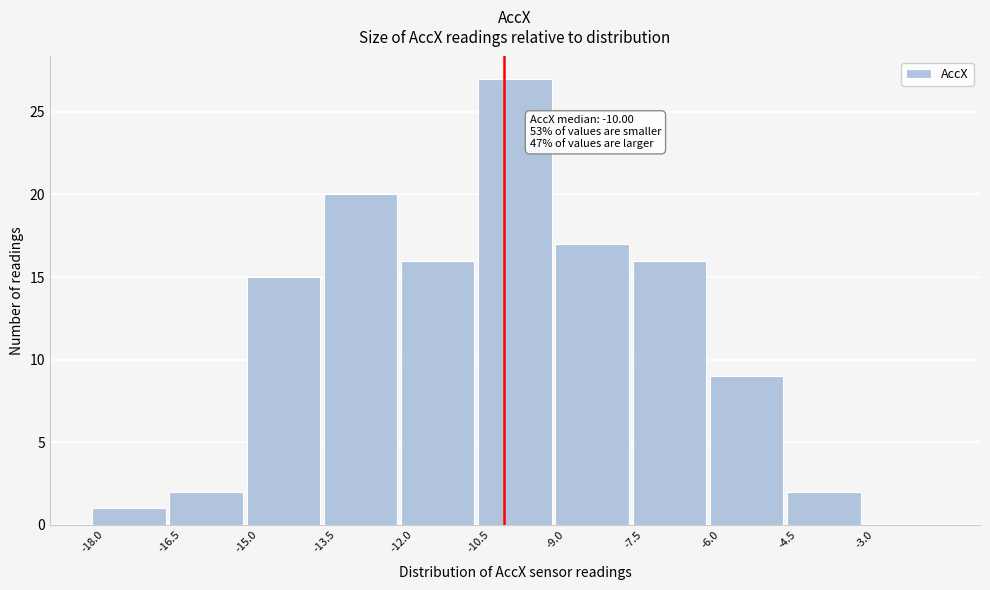

Which range on the x-axis has the tallest bar?

-10.5 to -9.0